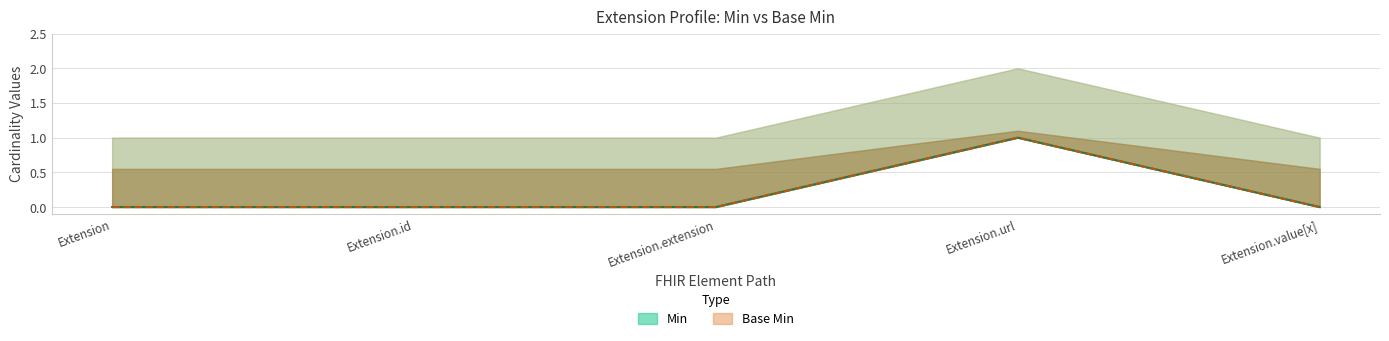

How many data points in Min are above 0?

1